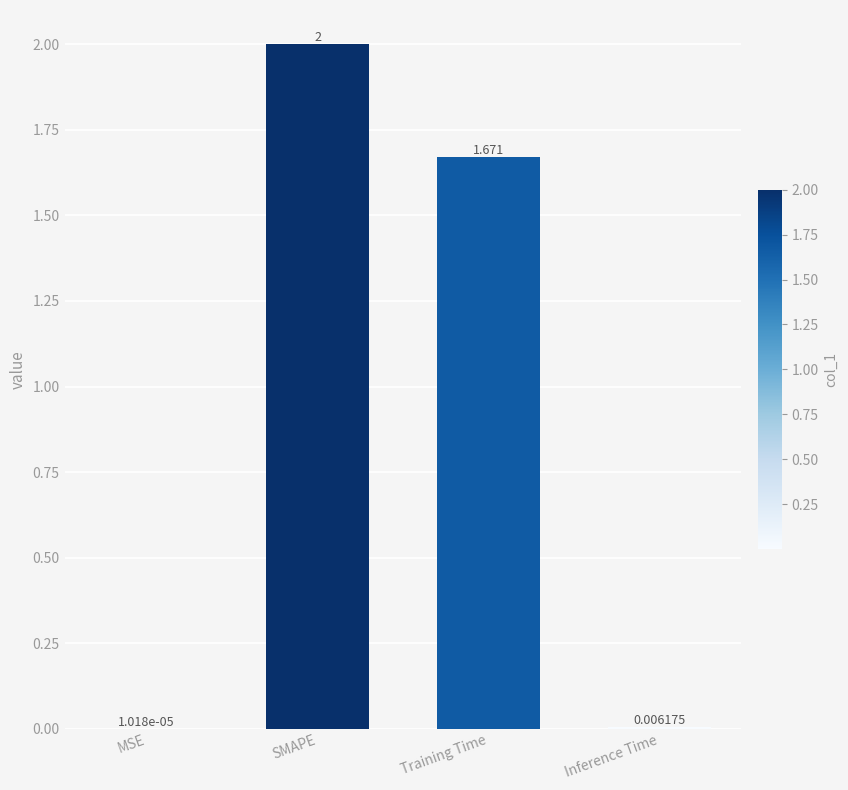

What is the average value?

0.9